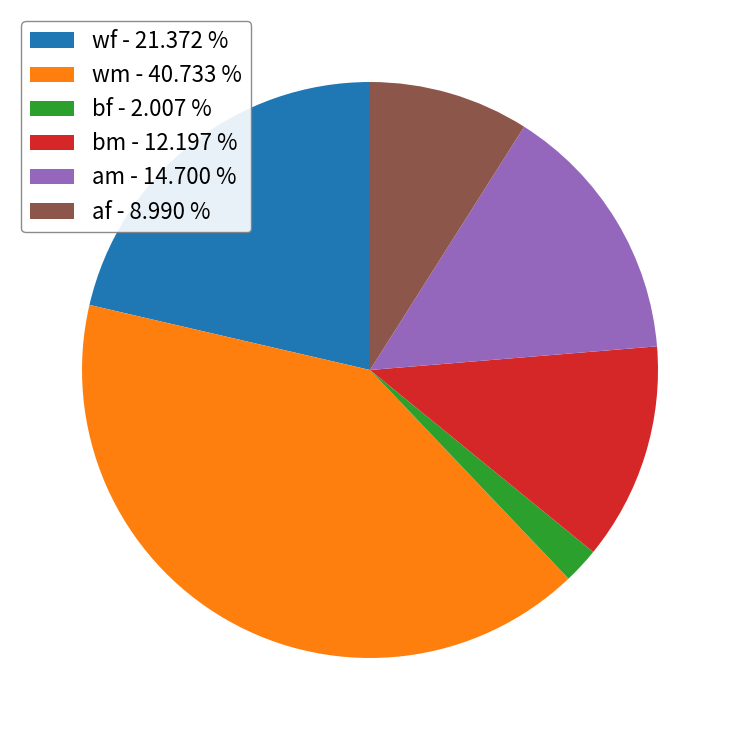

Combined, do wm - 40.733 % and bm - 12.197 % account for over 50%?

Yes